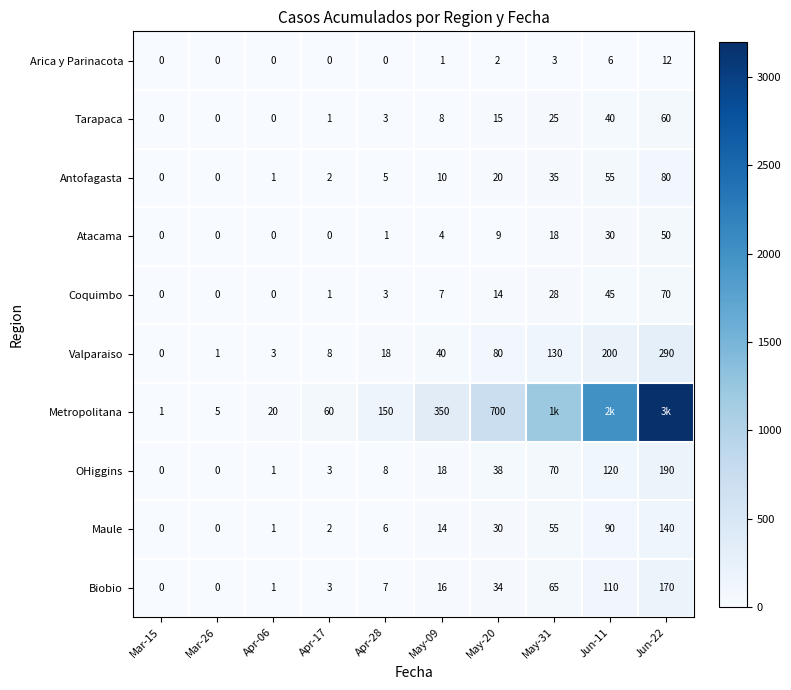

What is the average value of the Arica y Parinacota series?

2